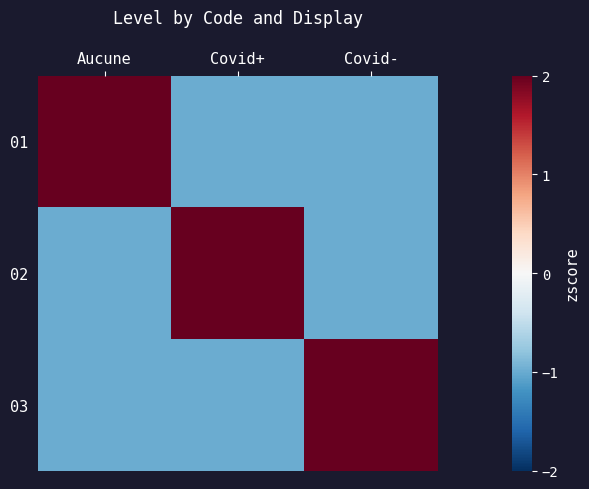

Which series changed the most between Aucune and Covid+?

01